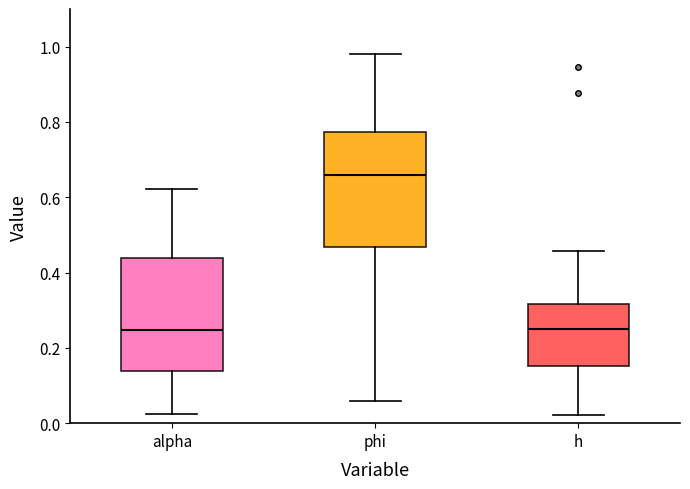

Reading left to right, transcribe this box plot: for each box, give where its median line is, the range the box spans, and where its two whiskers end, as read against the y-axis. The values are not printed on the chart, so give them approximately, as read against the axis.

alpha: median 0.24, box 0.14 to 0.44, whiskers 0.02 to 0.62
phi: median 0.66, box 0.46 to 0.78, whiskers 0.06 to 0.98
h: median 0.26, box 0.16 to 0.32, whiskers 0.02 to 0.46